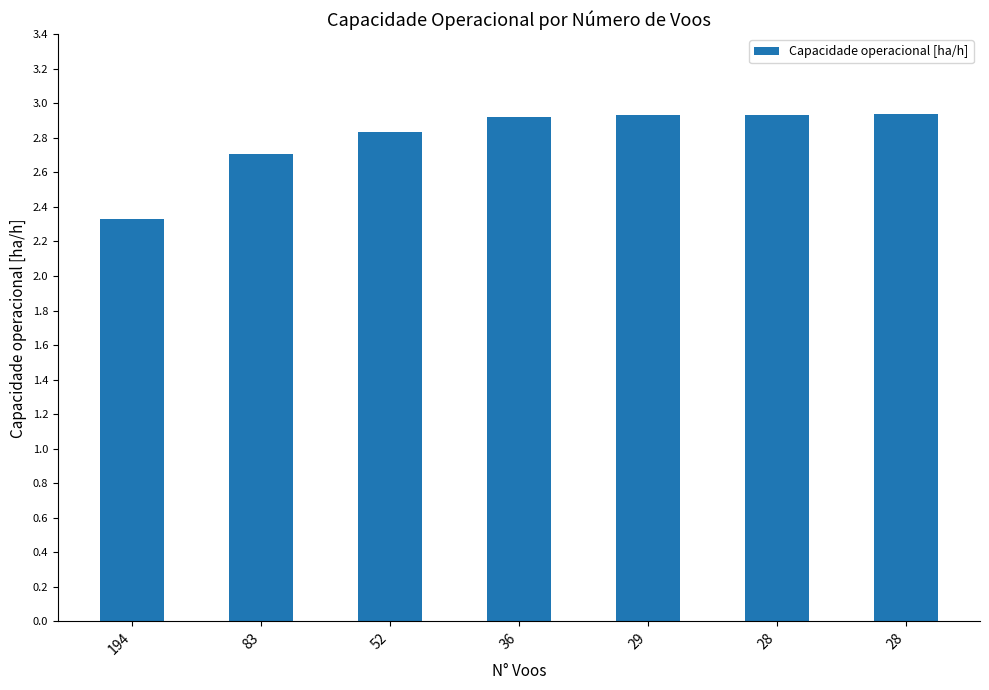

True or false: the data shows 2.3 at 194.

True